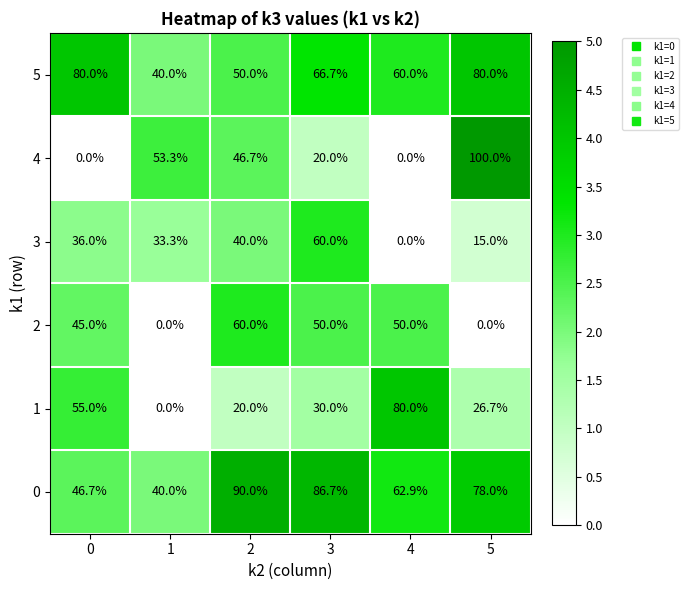

What is the difference between the 5 values at 2 and 0?

30.0